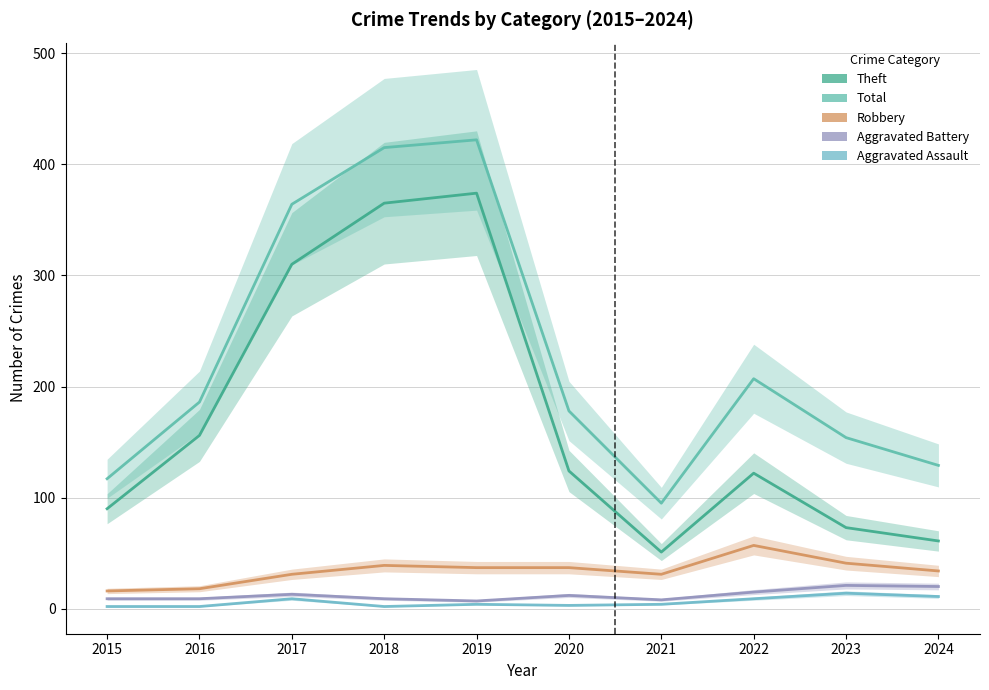

True or false: Aggravated Assault has a value of 14 at 2022.

False